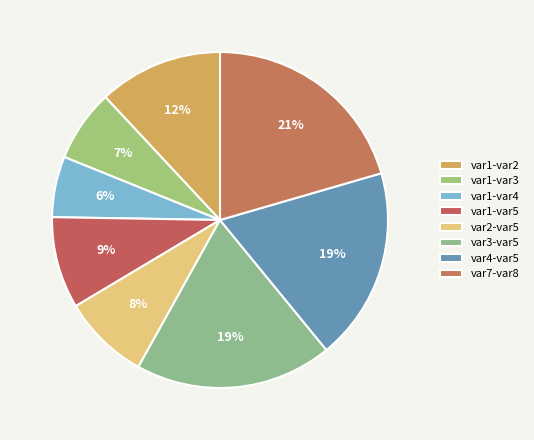

To the nearest percent, what is the difference between the var1-var3 and var4-var5 slice percentages?

12%